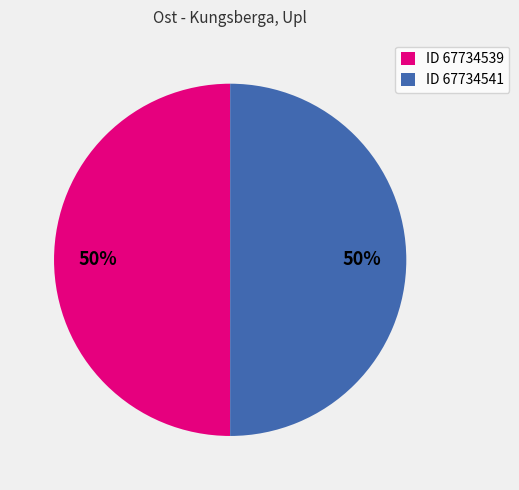

To the nearest percent, what percentage of the pie is ID 67734539?

50%